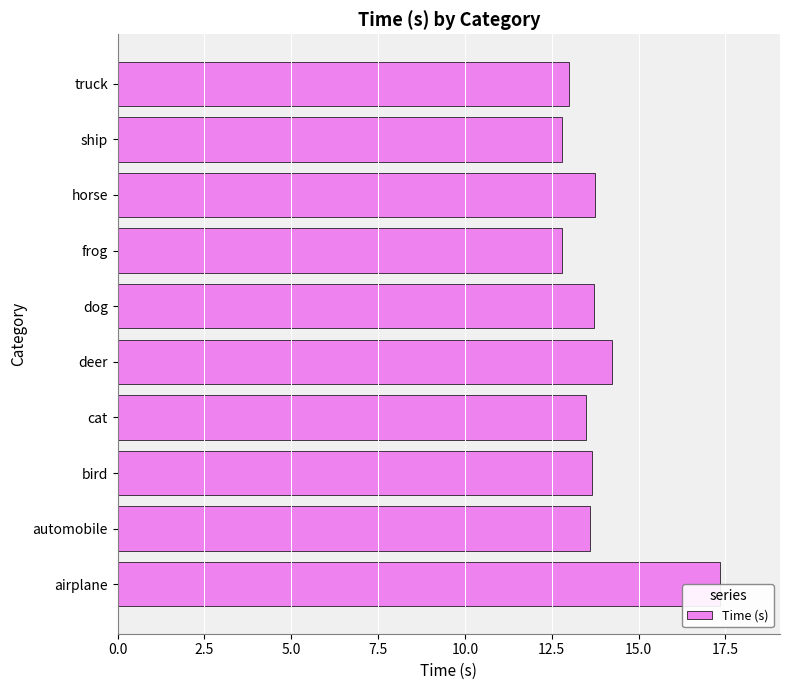

What is the difference between the second highest and minimum values?

1.5